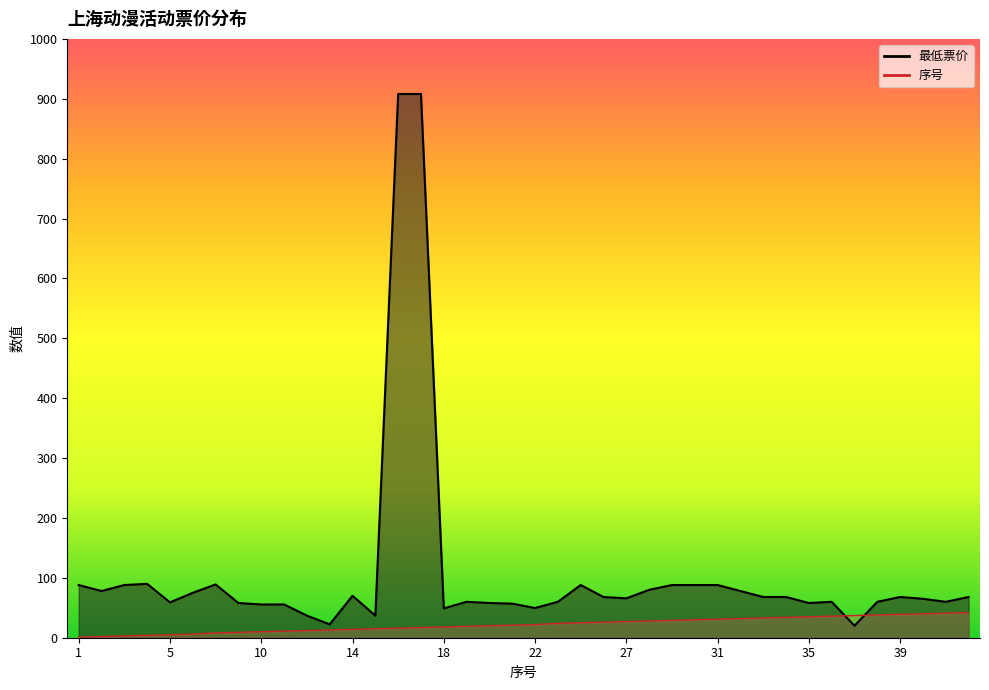

Which label corresponds to the largest value in the chart?

16